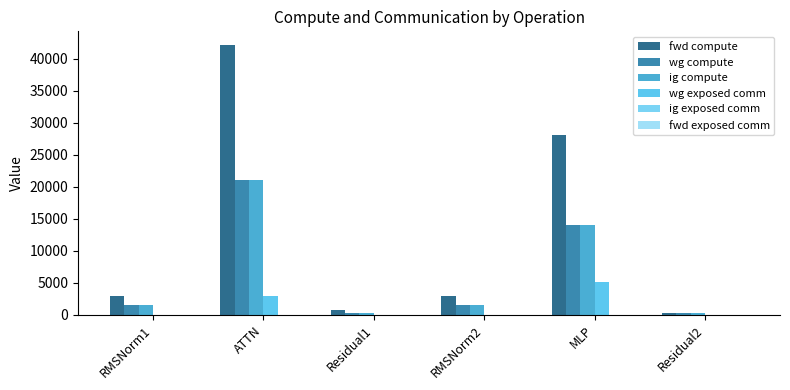

How many groups of bars are there?

6